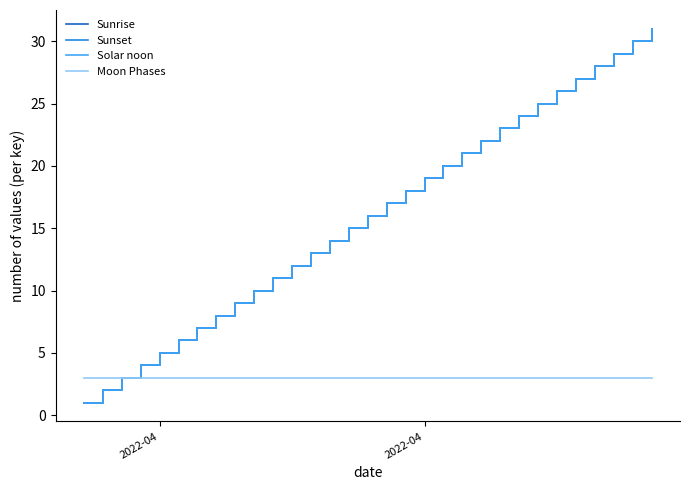

True or false: Solar noon and Sunrise cross at least once.

False